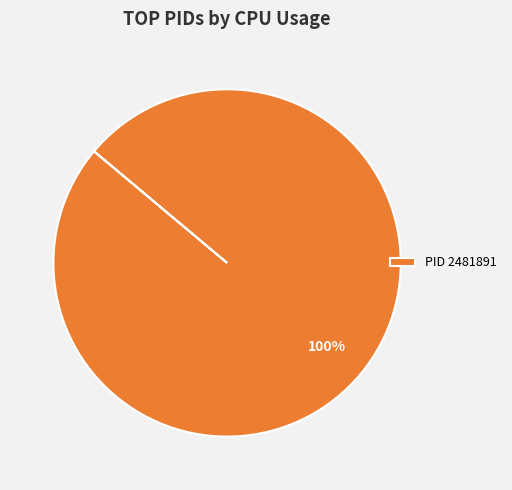

To the nearest percent, what percentage of the pie is PID 2481891?

100%